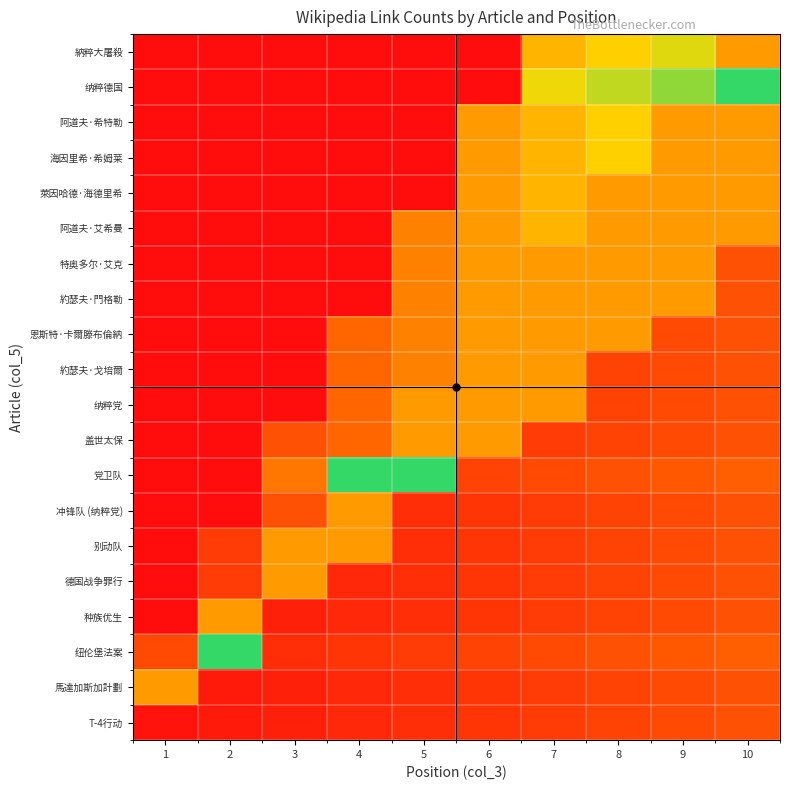

Which series has the widest spread of values?

纳粹德国